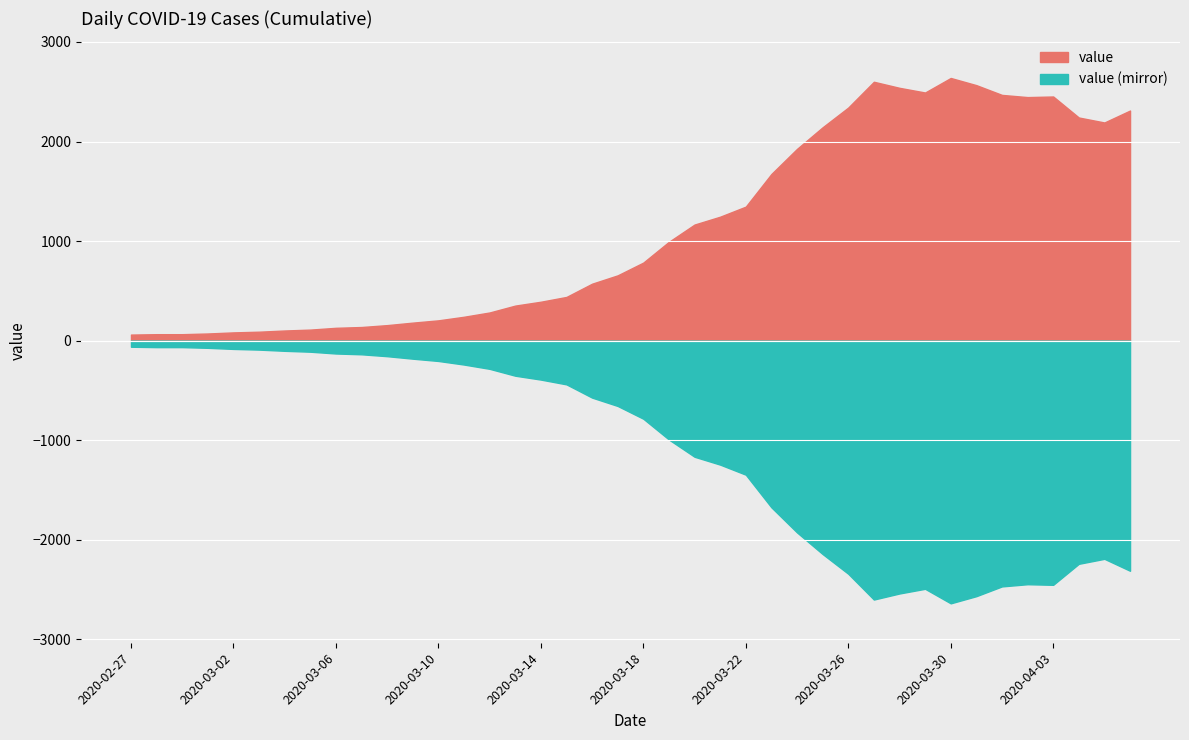

How many points are lower than both their immediate neighbors (excluding endpoints)?

3